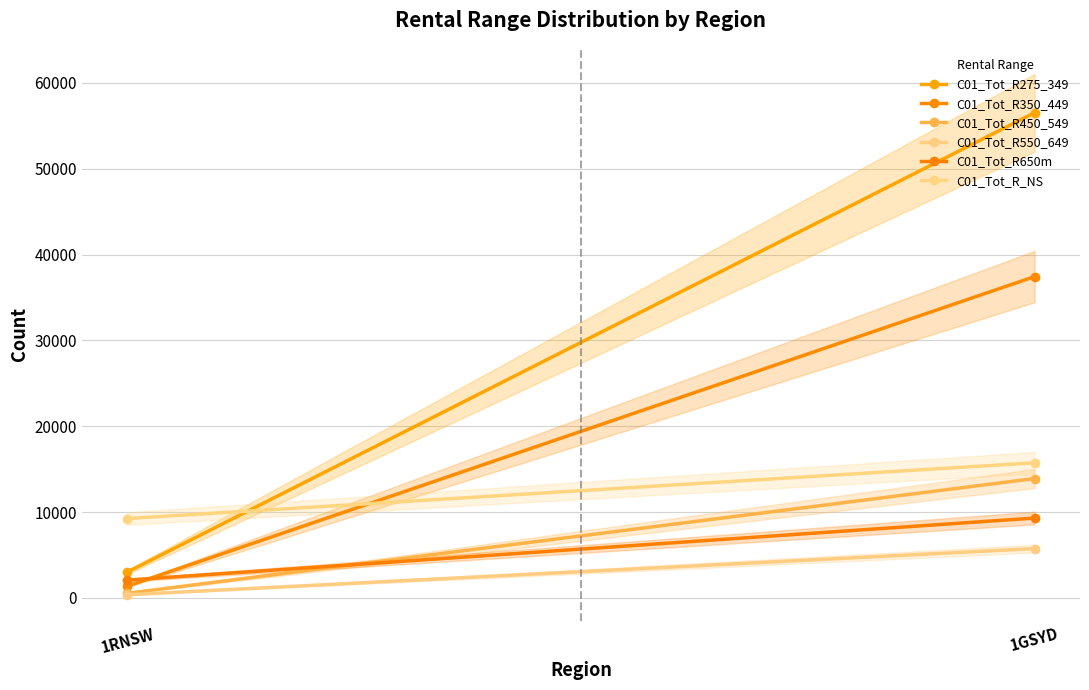

What is the value of the C01_Tot_R650m point at the 2nd from the left?

9307